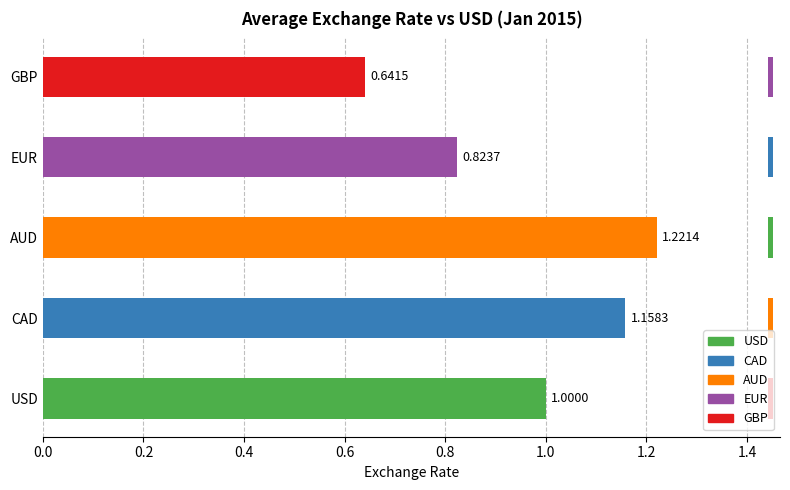

What is the difference between the second highest and minimum values?

0.5